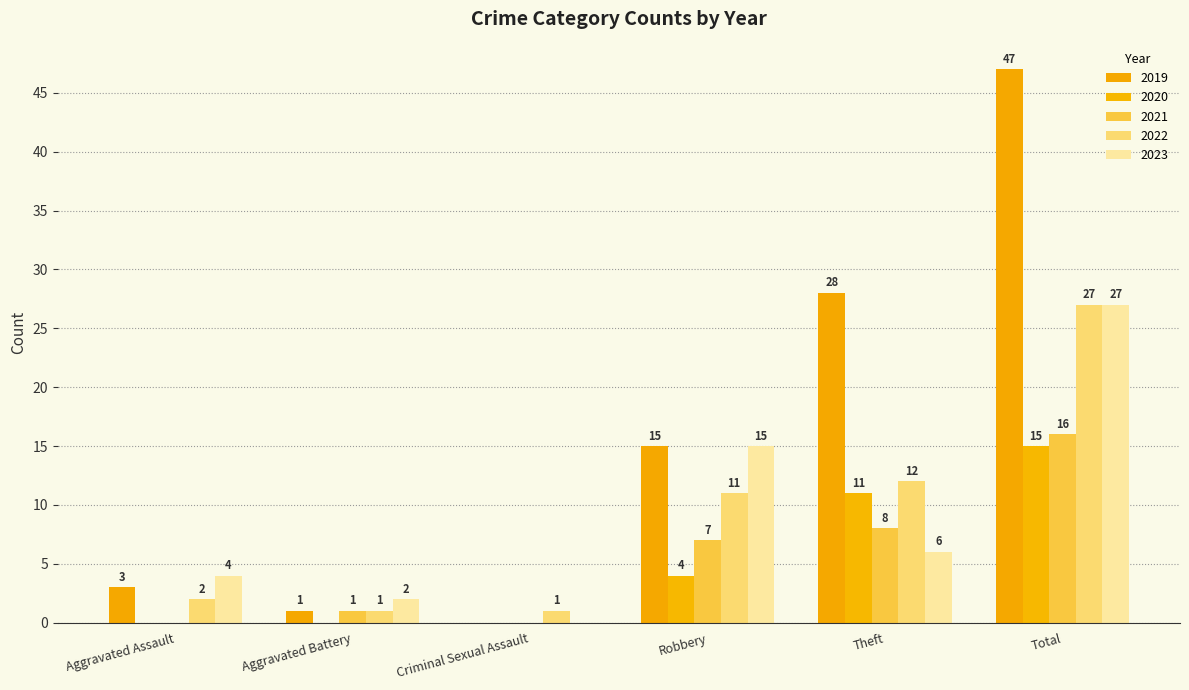

Which series changed the most between Criminal Sexual Assault and Total?

2019